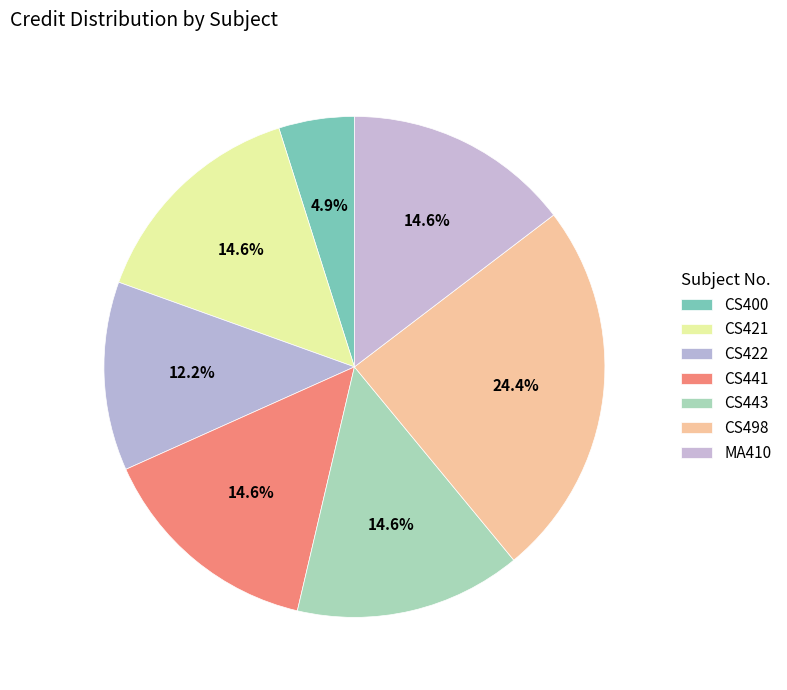

Is there any slice that represents more than half of the pie?

No